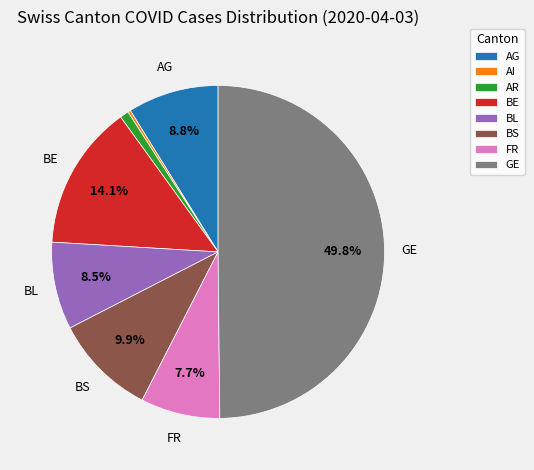

Does BE represent more than half of the total?

No